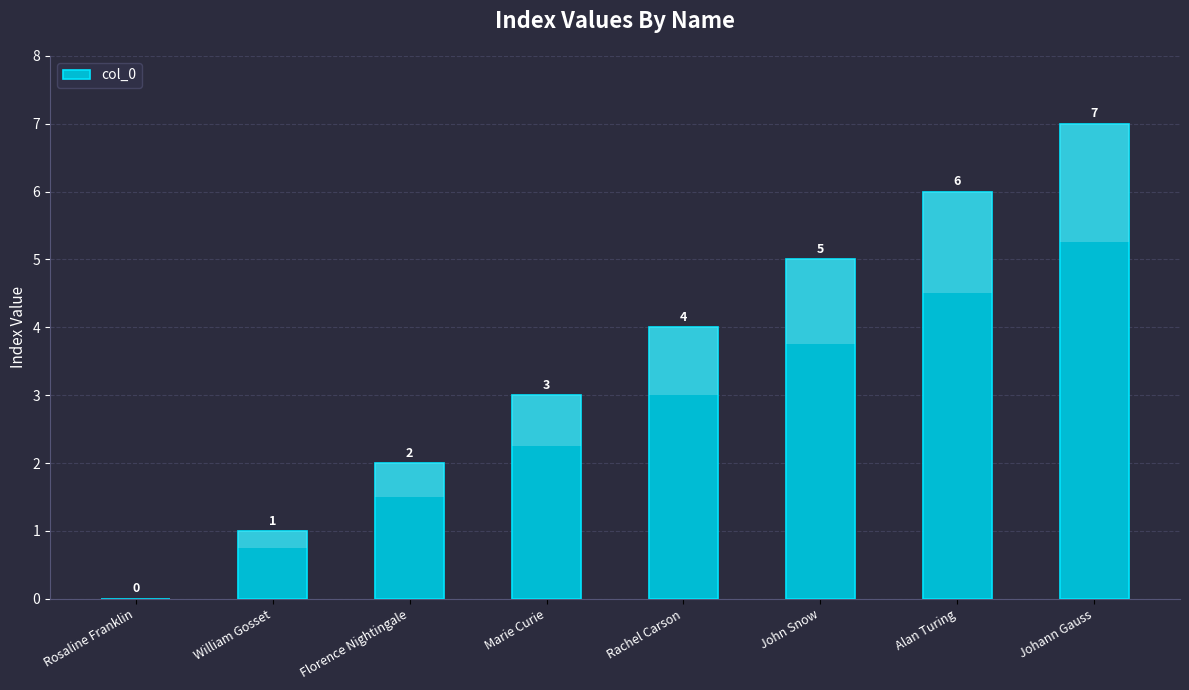

Where does the data first go above 4?

John Snow